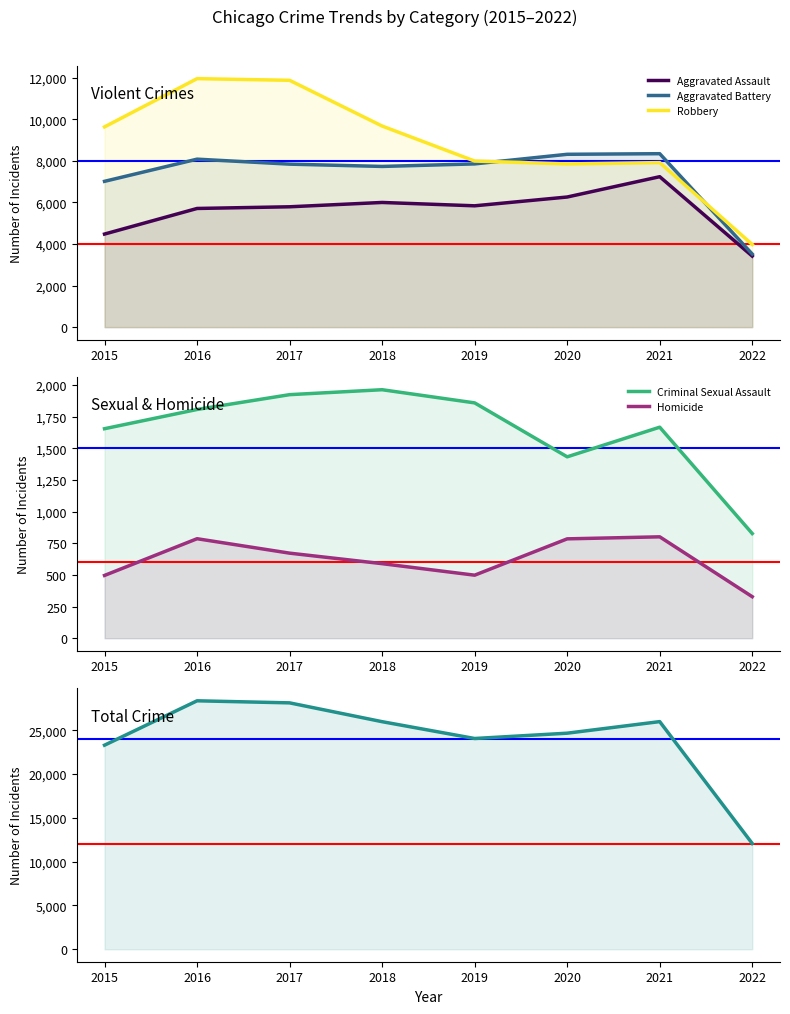

Reading left to right, list all the values displayed in this chart.

Aggravated Assault: 2015=4480	2016=5712	2017=5793	2018=6001	2019=5840	2020=6263	2021=7241	2022=3420
Aggravated Battery: 2015=7018	2016=8085	2017=7845	2018=7735	2019=7857	2020=8319	2021=8348	2022=3518
Robbery: 2015=9638	2016=11960	2017=11880	2018=9679	2019=7994	2020=7855	2021=7919	2022=3979
Criminal Sexual Assault: 2015=1655	2016=1807	2017=1924	2018=1963	2019=1859	2020=1433	2021=1667	2022=827
Homicide: 2015=496	2016=786	2017=672	2018=589	2019=498	2020=785	2021=801	2022=328
Total: 2015=23287	2016=28350	2017=28114	2018=25967	2019=24048	2020=24655	2021=25976	2022=12072